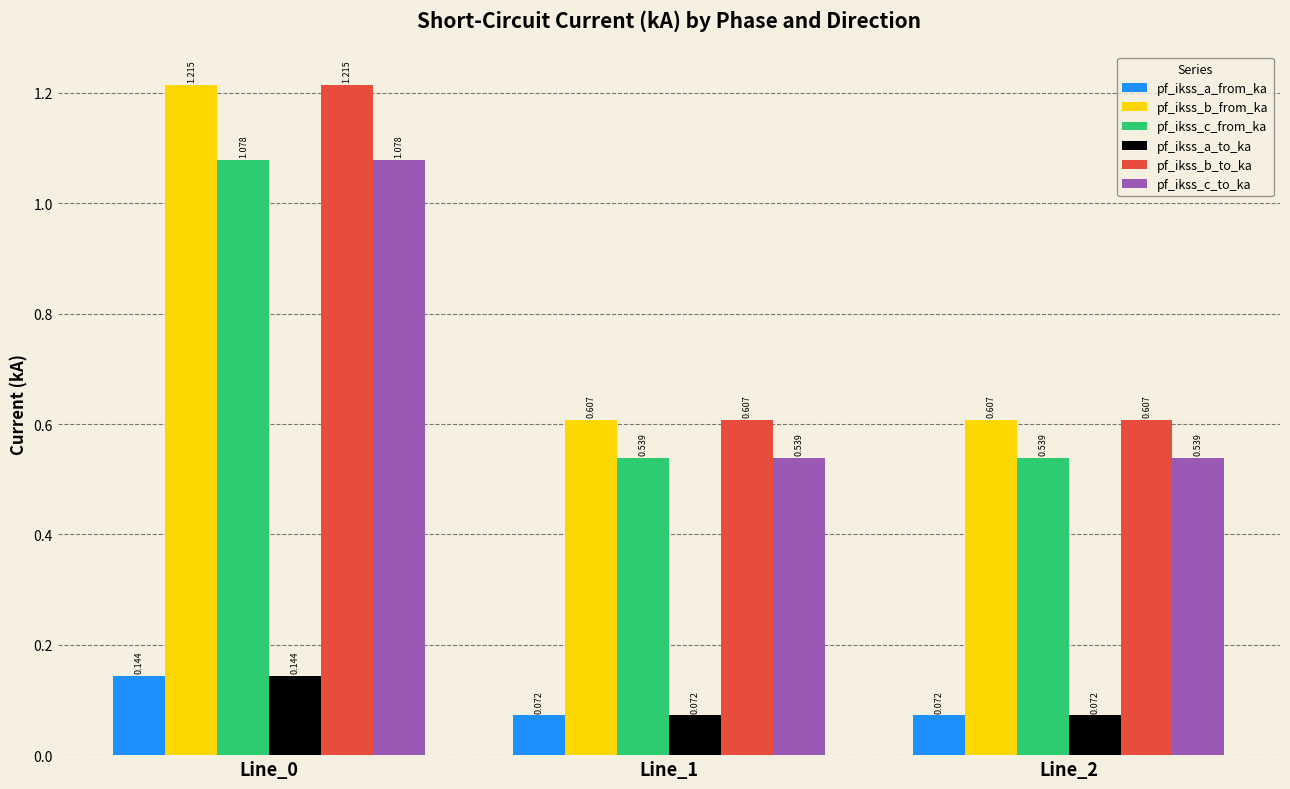

Are the bars horizontal?

No